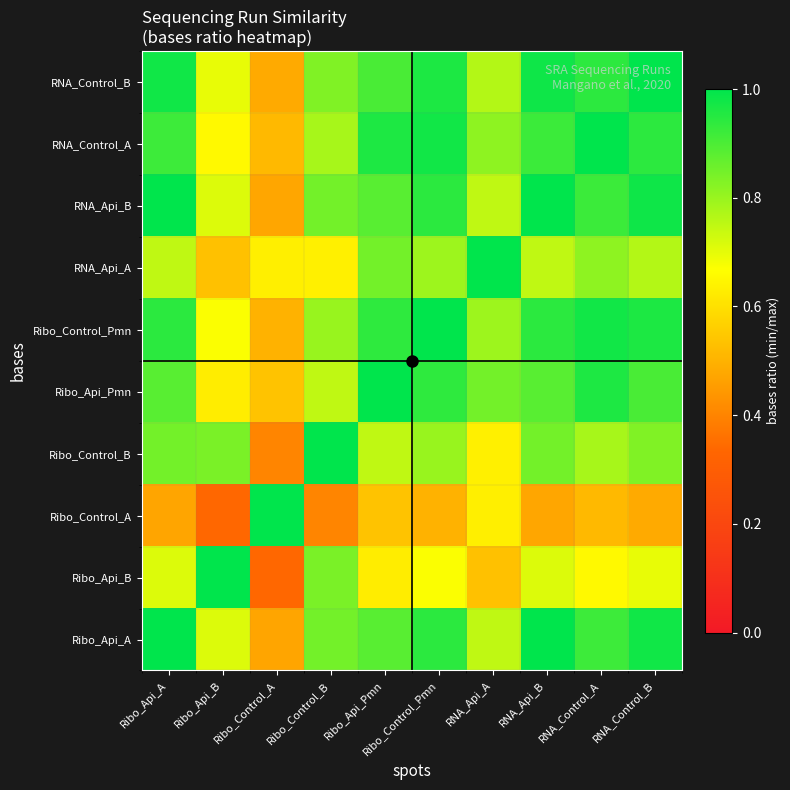

Reading left to right, list all the values displayed in this chart.

Ribo_Api_A: Ribo_Api_A=1.0	Ribo_Api_B=0.7	Ribo_Control_A=0.5	Ribo_Control_B=0.8	Ribo_Api_Pmn=0.9	Ribo_Control_Pmn=0.9	RNA_Api_A=0.7	RNA_Api_B=1.0	RNA_Control_A=0.9	RNA_Control_B=1.0
Ribo_Api_B: Ribo_Api_A=0.7	Ribo_Api_B=1.0	Ribo_Control_A=0.3	Ribo_Control_B=0.8	Ribo_Api_Pmn=0.6	Ribo_Control_Pmn=0.7	RNA_Api_A=0.5	RNA_Api_B=0.7	RNA_Control_A=0.7	RNA_Control_B=0.7
Ribo_Control_A: Ribo_Api_A=0.5	Ribo_Api_B=0.3	Ribo_Control_A=1.0	Ribo_Control_B=0.4	Ribo_Api_Pmn=0.5	Ribo_Control_Pmn=0.5	RNA_Api_A=0.6	RNA_Api_B=0.5	RNA_Control_A=0.5	RNA_Control_B=0.5
Ribo_Control_B: Ribo_Api_A=0.8	Ribo_Api_B=0.8	Ribo_Control_A=0.4	Ribo_Control_B=1.0	Ribo_Api_Pmn=0.7	Ribo_Control_Pmn=0.8	RNA_Api_A=0.6	RNA_Api_B=0.8	RNA_Control_A=0.8	RNA_Control_B=0.8
Ribo_Api_Pmn: Ribo_Api_A=0.9	Ribo_Api_B=0.6	Ribo_Control_A=0.5	Ribo_Control_B=0.7	Ribo_Api_Pmn=1.0	Ribo_Control_Pmn=0.9	RNA_Api_A=0.8	RNA_Api_B=0.9	RNA_Control_A=1.0	RNA_Control_B=0.9
Ribo_Control_Pmn: Ribo_Api_A=0.9	Ribo_Api_B=0.7	Ribo_Control_A=0.5	Ribo_Control_B=0.8	Ribo_Api_Pmn=0.9	Ribo_Control_Pmn=1.0	RNA_Api_A=0.8	RNA_Api_B=0.9	RNA_Control_A=1.0	RNA_Control_B=1.0
RNA_Api_A: Ribo_Api_A=0.7	Ribo_Api_B=0.5	Ribo_Control_A=0.6	Ribo_Control_B=0.6	Ribo_Api_Pmn=0.8	Ribo_Control_Pmn=0.8	RNA_Api_A=1.0	RNA_Api_B=0.7	RNA_Control_A=0.8	RNA_Control_B=0.8
RNA_Api_B: Ribo_Api_A=1.0	Ribo_Api_B=0.7	Ribo_Control_A=0.5	Ribo_Control_B=0.8	Ribo_Api_Pmn=0.9	Ribo_Control_Pmn=0.9	RNA_Api_A=0.7	RNA_Api_B=1.0	RNA_Control_A=0.9	RNA_Control_B=1.0
RNA_Control_A: Ribo_Api_A=0.9	Ribo_Api_B=0.7	Ribo_Control_A=0.5	Ribo_Control_B=0.8	Ribo_Api_Pmn=1.0	Ribo_Control_Pmn=1.0	RNA_Api_A=0.8	RNA_Api_B=0.9	RNA_Control_A=1.0	RNA_Control_B=0.9
RNA_Control_B: Ribo_Api_A=1.0	Ribo_Api_B=0.7	Ribo_Control_A=0.5	Ribo_Control_B=0.8	Ribo_Api_Pmn=0.9	Ribo_Control_Pmn=1.0	RNA_Api_A=0.8	RNA_Api_B=1.0	RNA_Control_A=0.9	RNA_Control_B=1.0